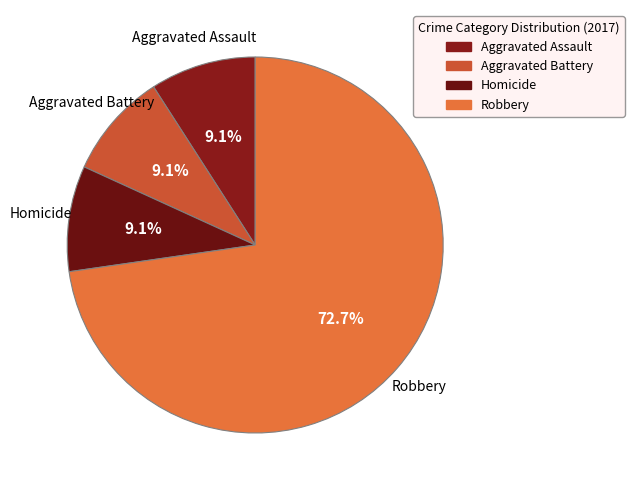

What is the ratio of the value at Robbery to the value at Homicide?

8.0